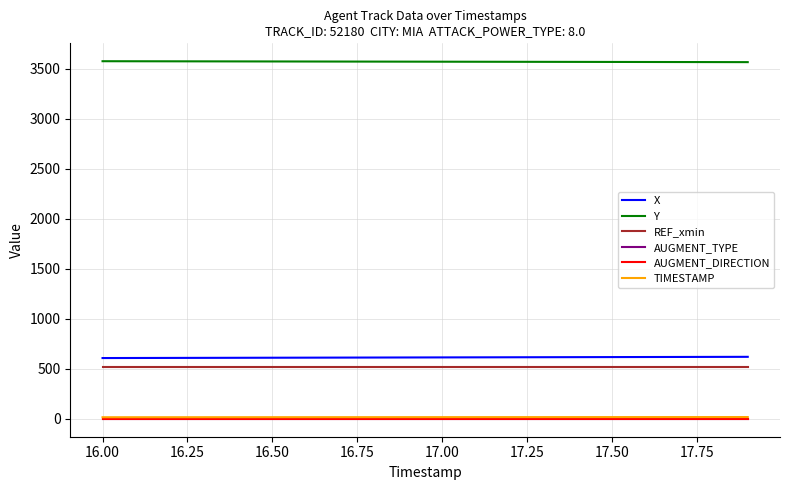

True or false: X and REF_xmin cross at least once.

False